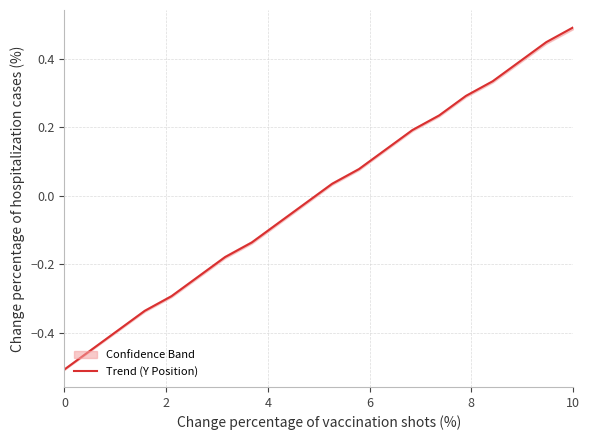

What is the minimum value shown in the chart?

-0.5